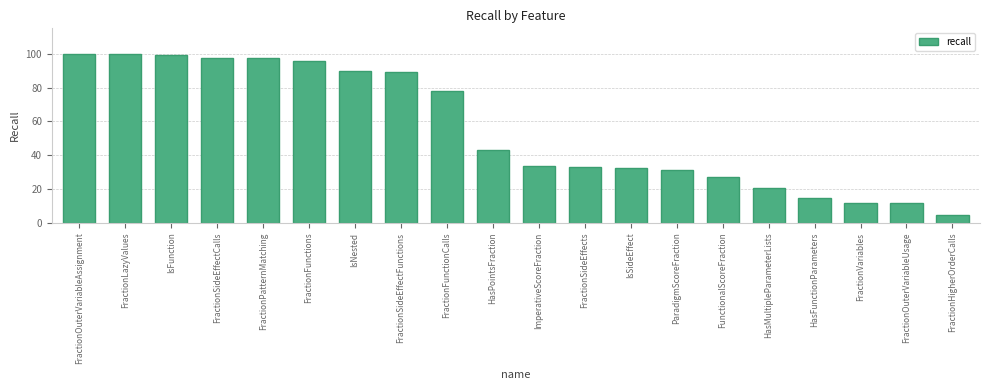

How many bars are there in total?

20